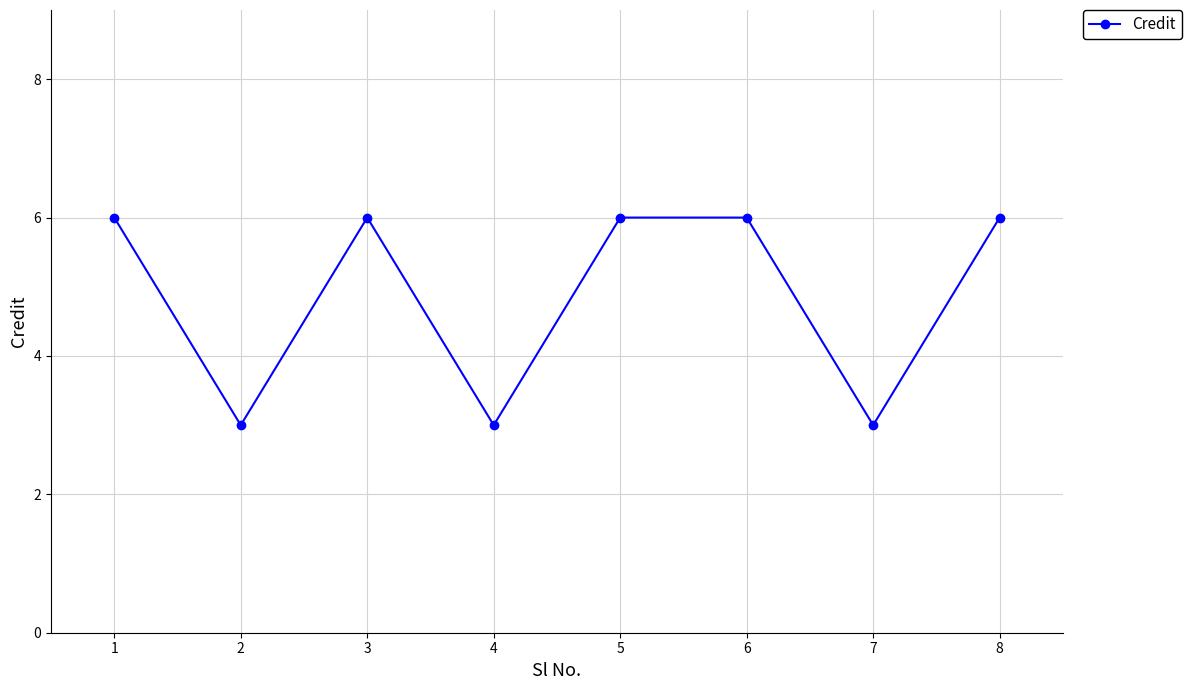

What value does the data have at 5?

6